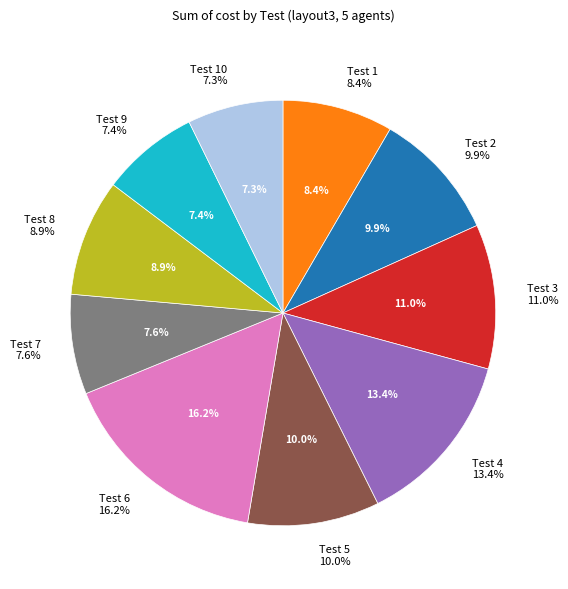

Which category has the smallest portion of the pie?

Test 10